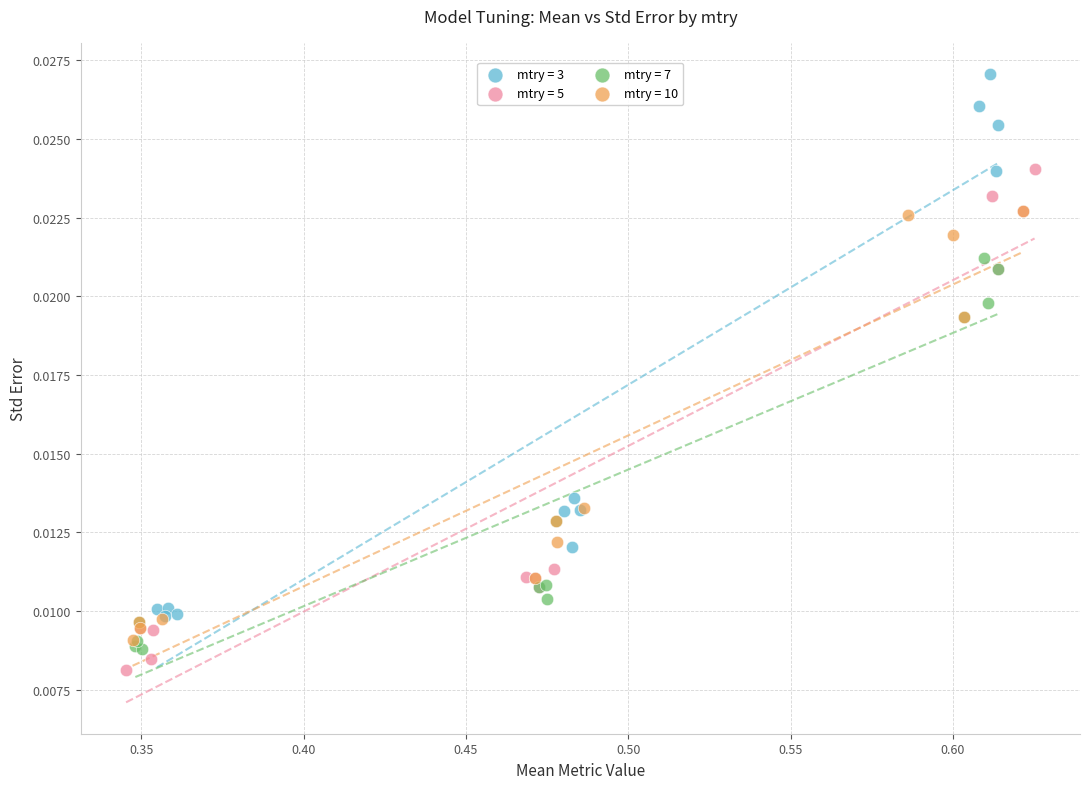

What are all the series names shown in the legend?

mtry = 3, mtry = 5, mtry = 7, mtry = 10